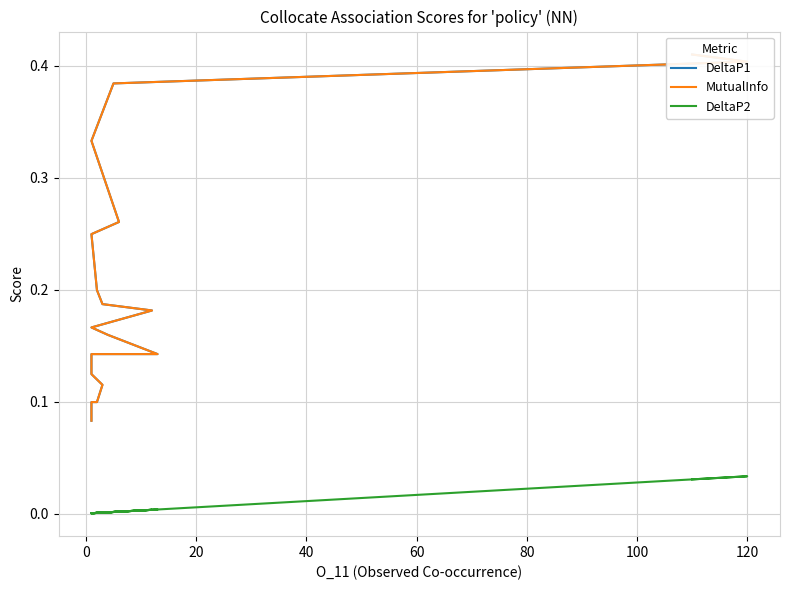

The value of DeltaP1 at 20 is 0.4. True or false?

True